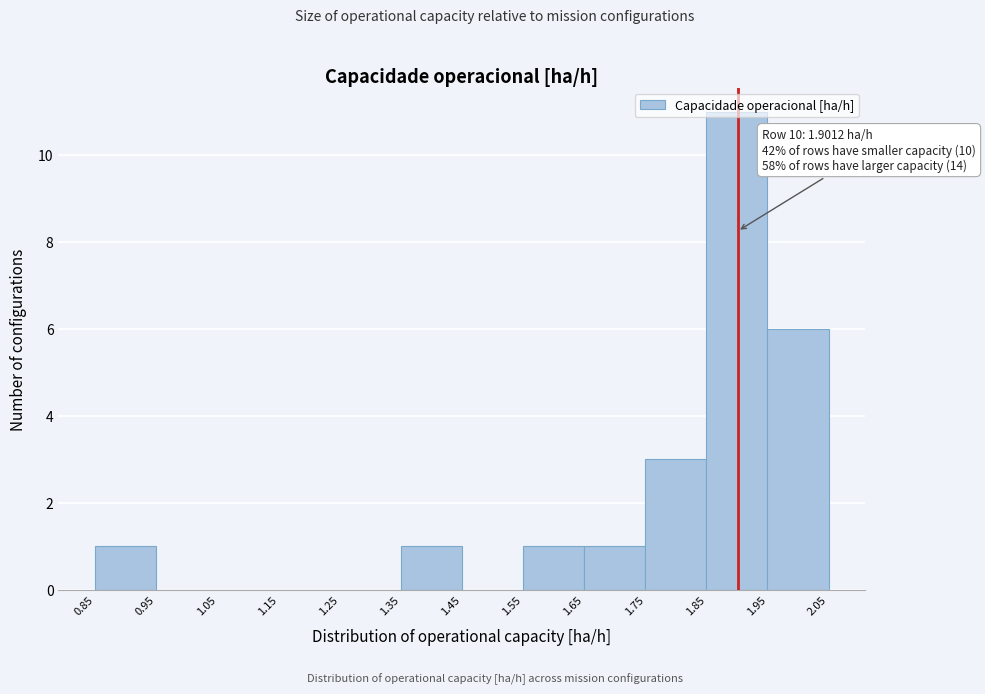

Which range on the x-axis has the tallest bar?

1.85 to 1.95